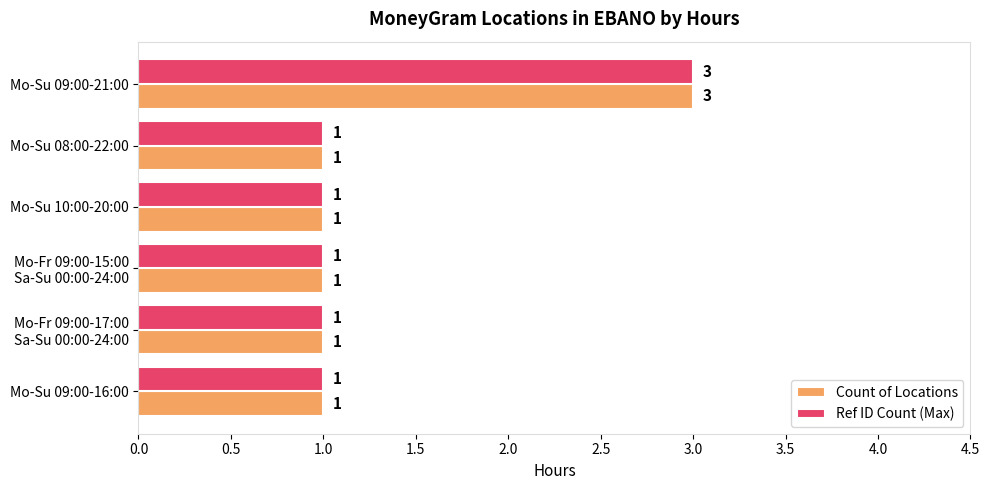

At which category does the chart reach its peak across all series?

Mo-Su 09:00-21:00